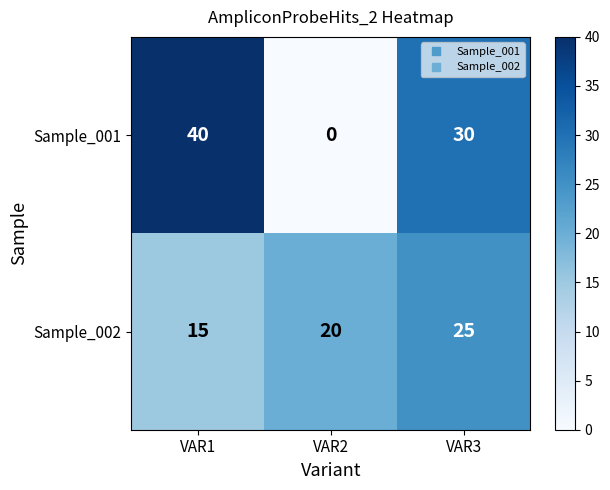

What is the total value across all series at VAR1?

55